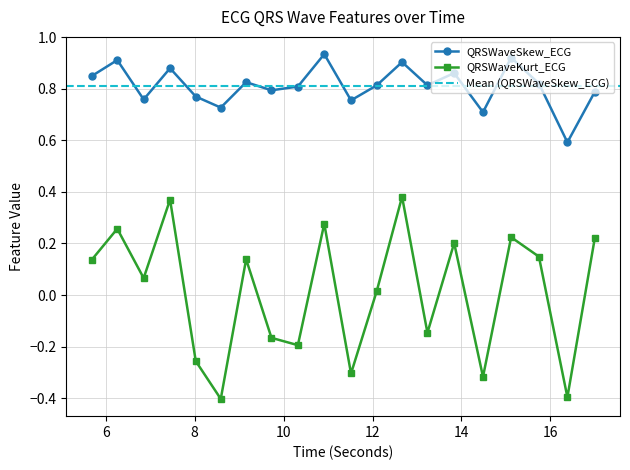

Which series has the largest range (max minus min)?

QRSWaveKurt_ECG